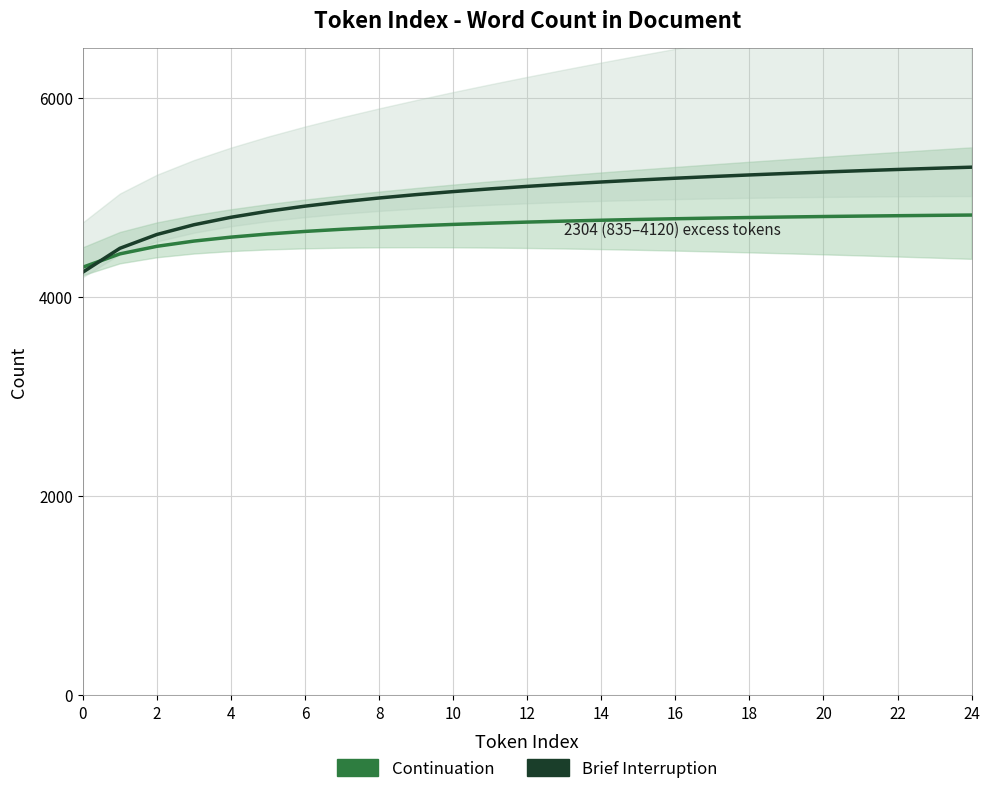

Rank the series by their average value, from lowest to highest.

Continuation, Brief Interruption